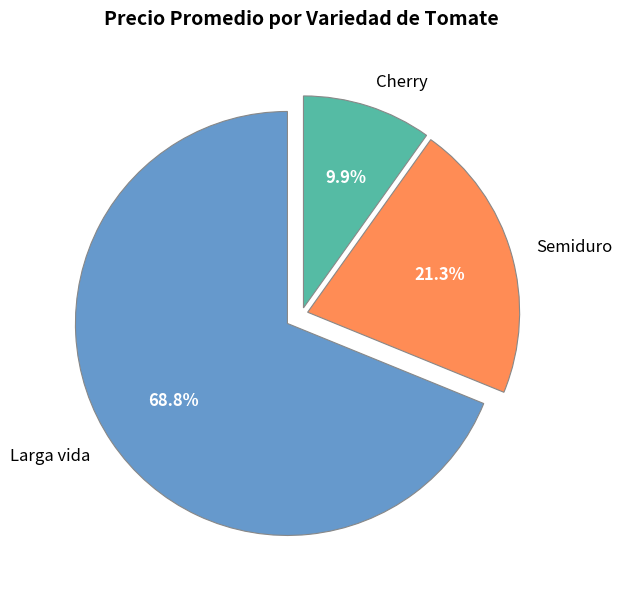

How many segments does this pie chart have?

3